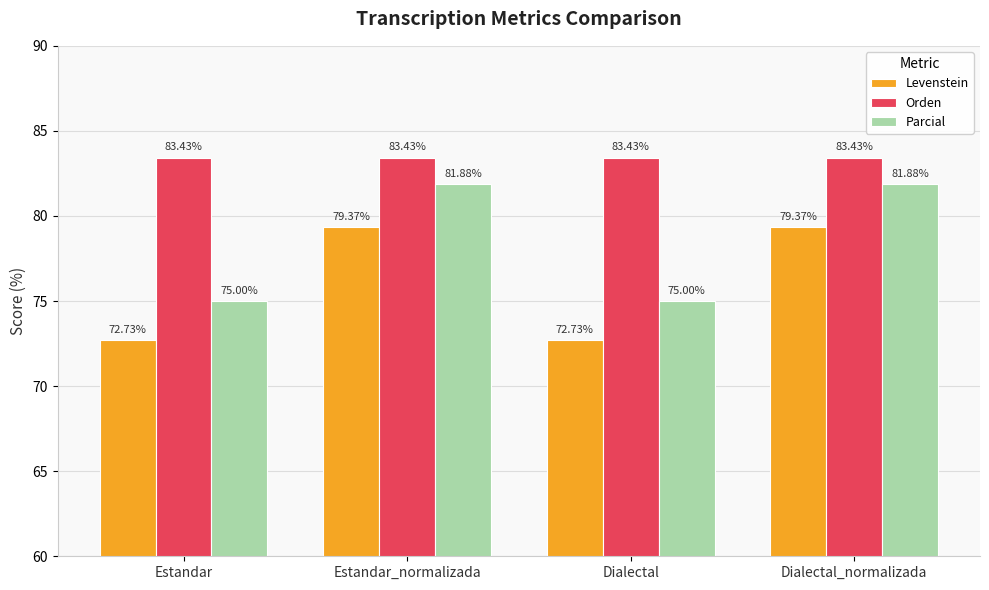

How many data points in Levenstein are less than 79?

2